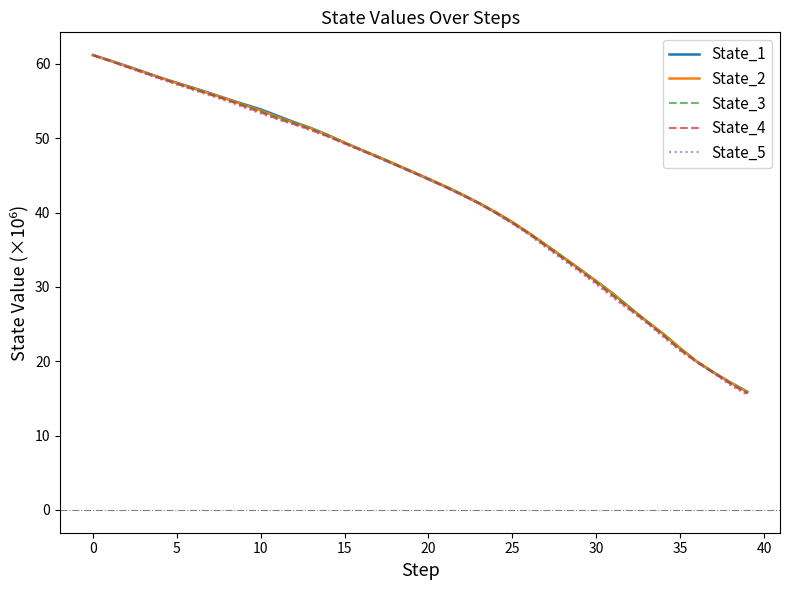

Which series has the largest range (max minus min)?

State_5